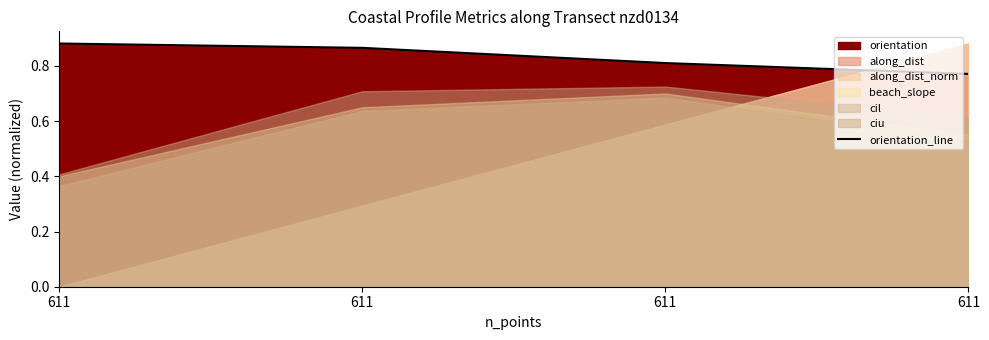

What is the maximum value shown in the chart?

0.9